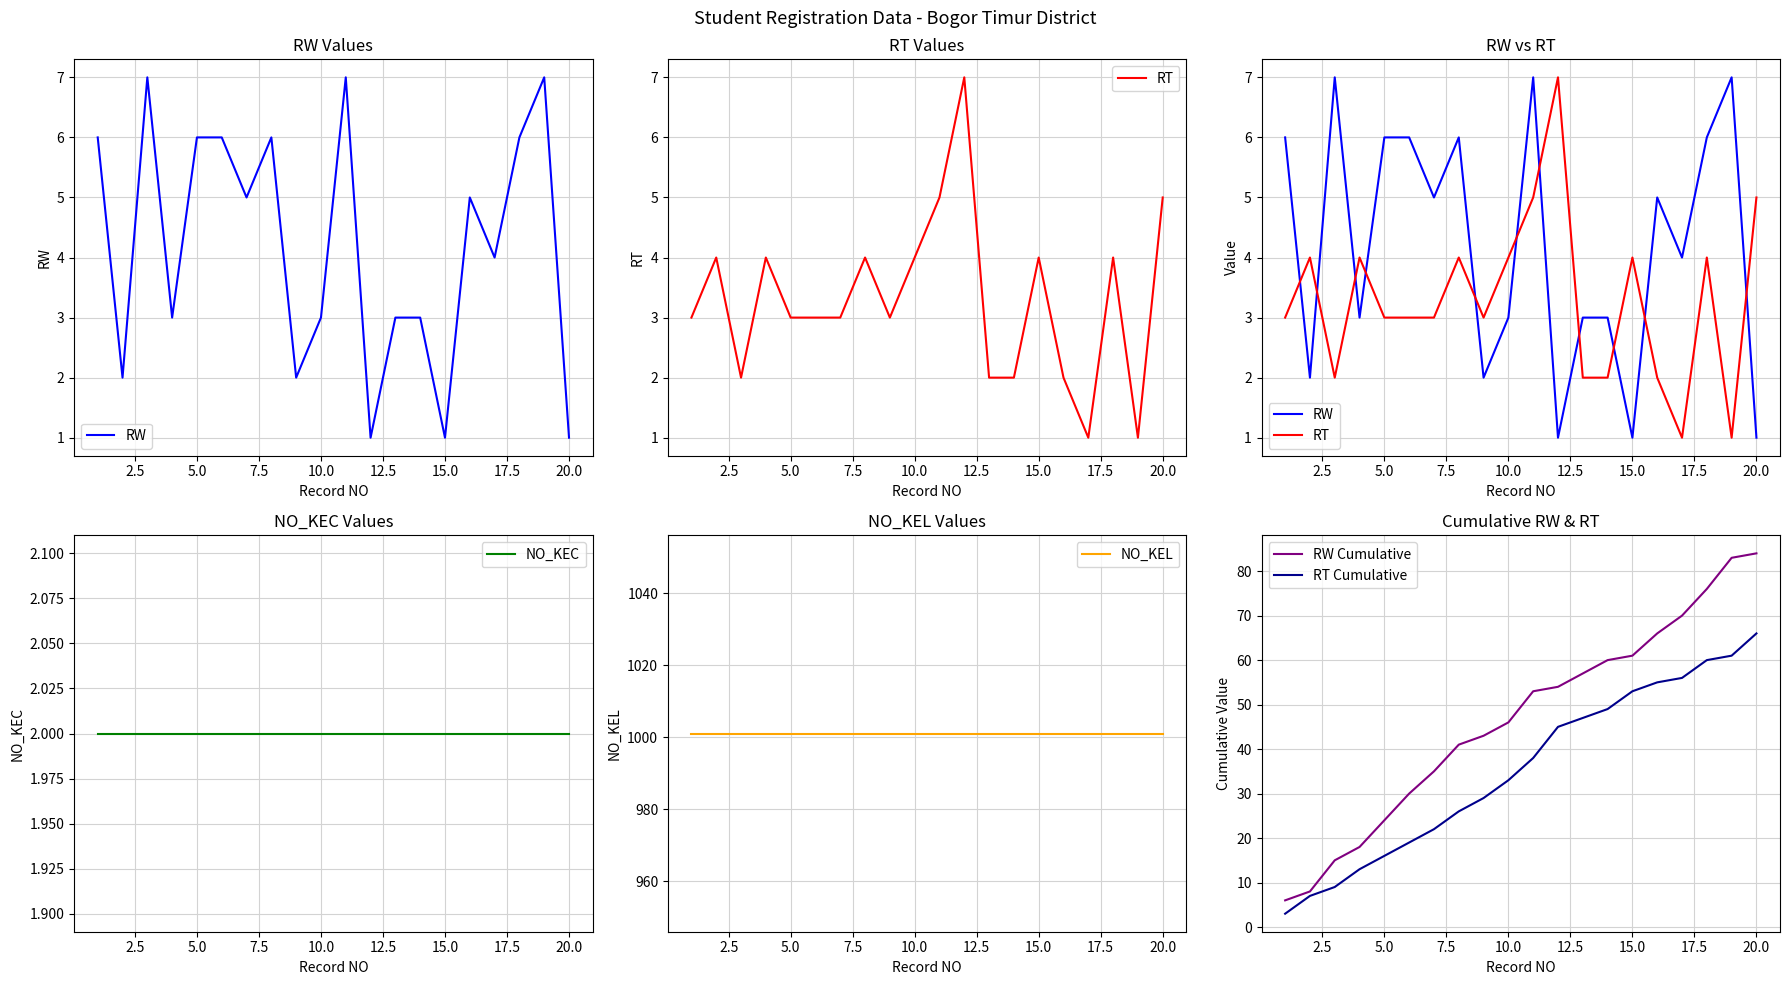

Where is RT Cumulative nearest to the value 34?

10.0